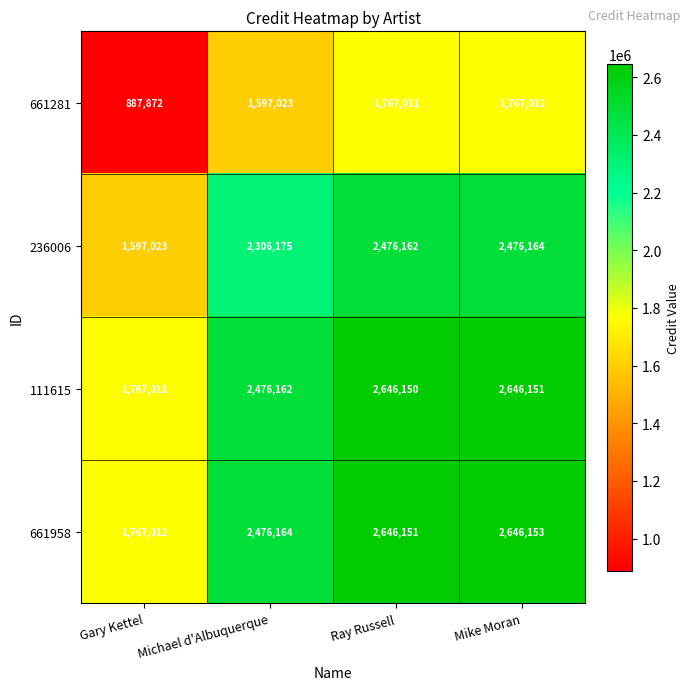

Reading right to left, what are all the values shown in this chart?

661281: Mike Moran=1767012	Ray Russell=1767011	Michael d'Albuquerque=1597023	Gary Kettel=887872
236006: Mike Moran=2476164	Ray Russell=2476162	Michael d'Albuquerque=2306175	Gary Kettel=1597023
111615: Mike Moran=2646151	Ray Russell=2646150	Michael d'Albuquerque=2476162	Gary Kettel=1767011
661958: Mike Moran=2646153	Ray Russell=2646151	Michael d'Albuquerque=2476164	Gary Kettel=1767012